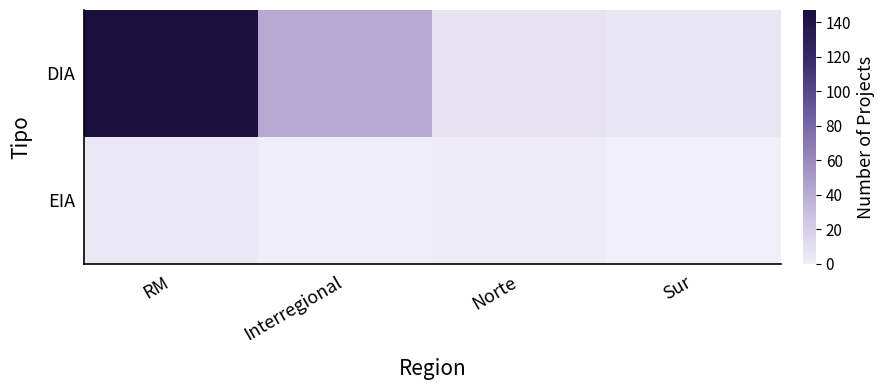

List the series in order of their peak value, lowest first.

EIA, DIA